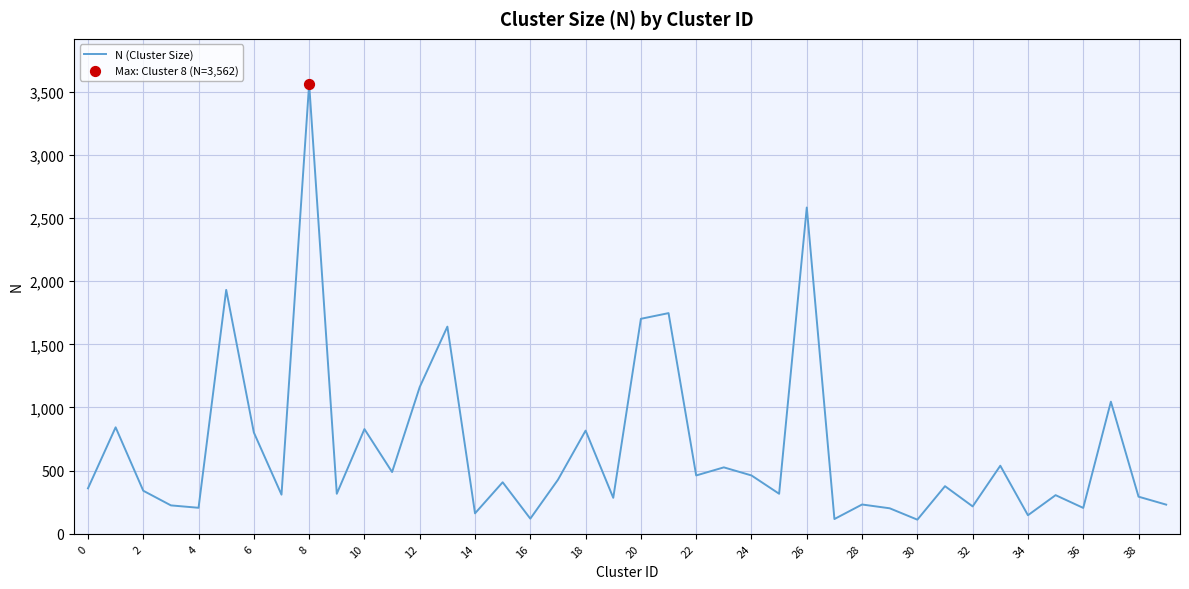

What is the greatest value displayed?

3562